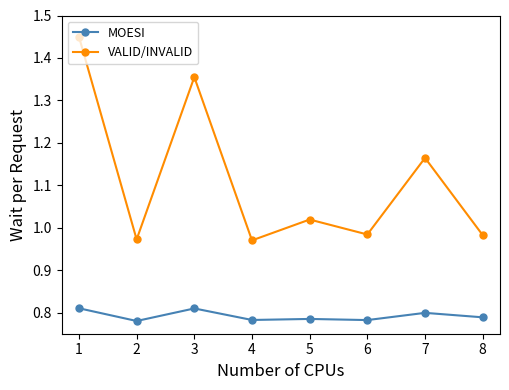

The value of MOESI at 1 is 0.8. True or false?

True